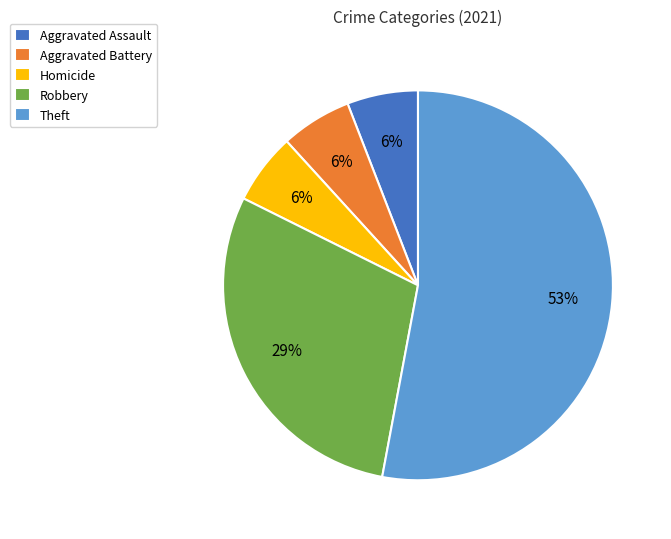

How many segments does this pie chart have?

5